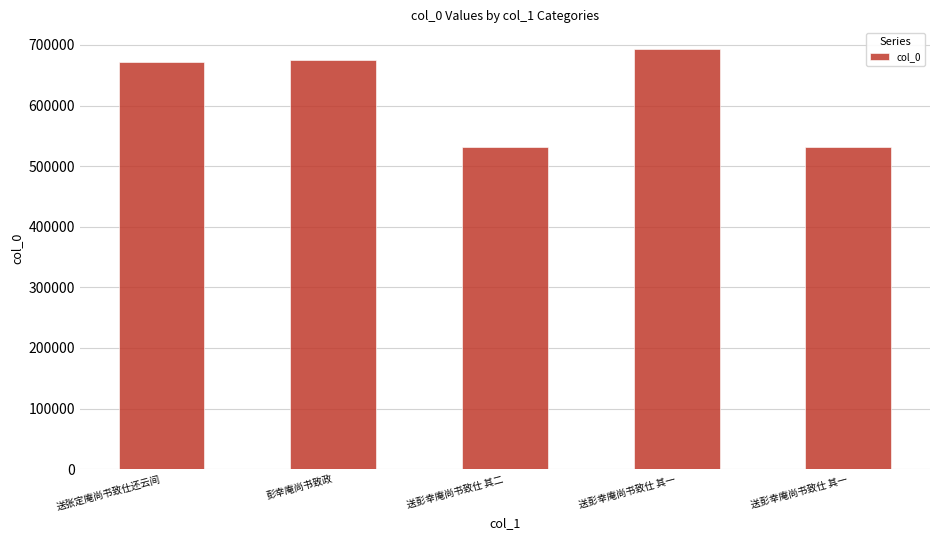

How many data points are less than 672392?

2